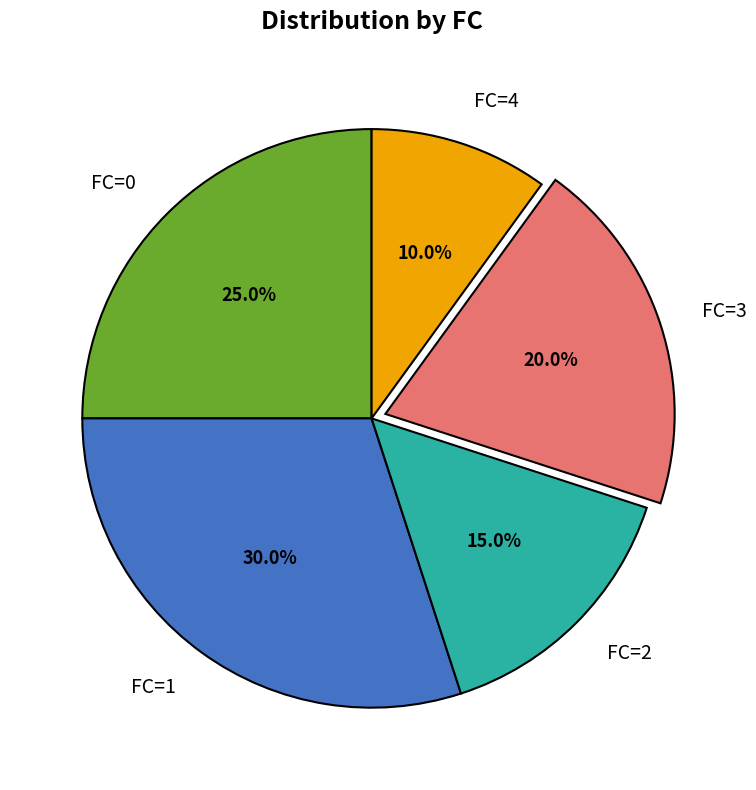

Is FC=0 the majority of the pie?

No